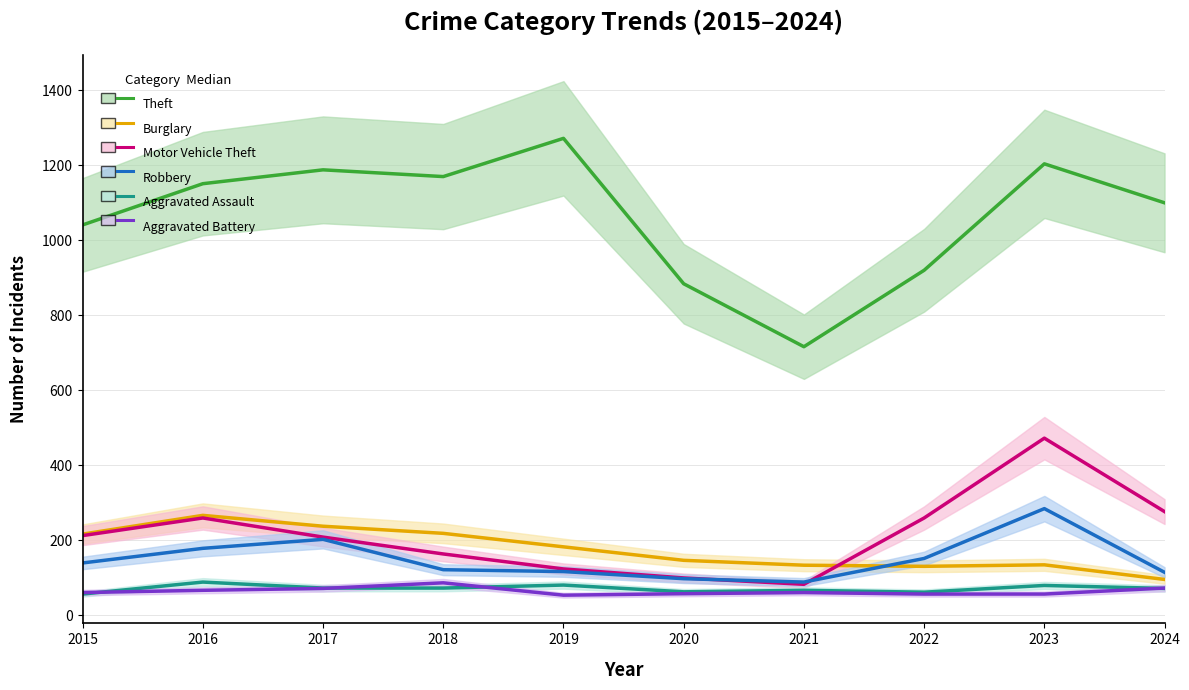

At which category does the chart reach its minimum across all series?

2019